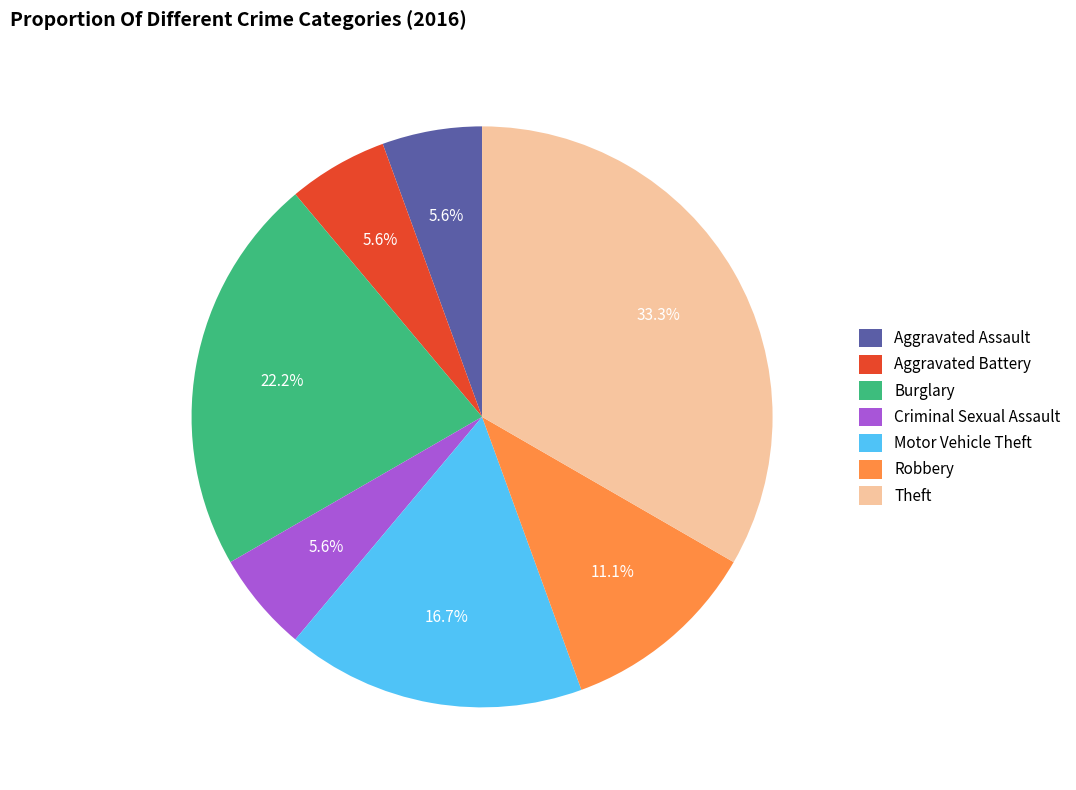

To the nearest percent, what is the average slice percentage?

14%